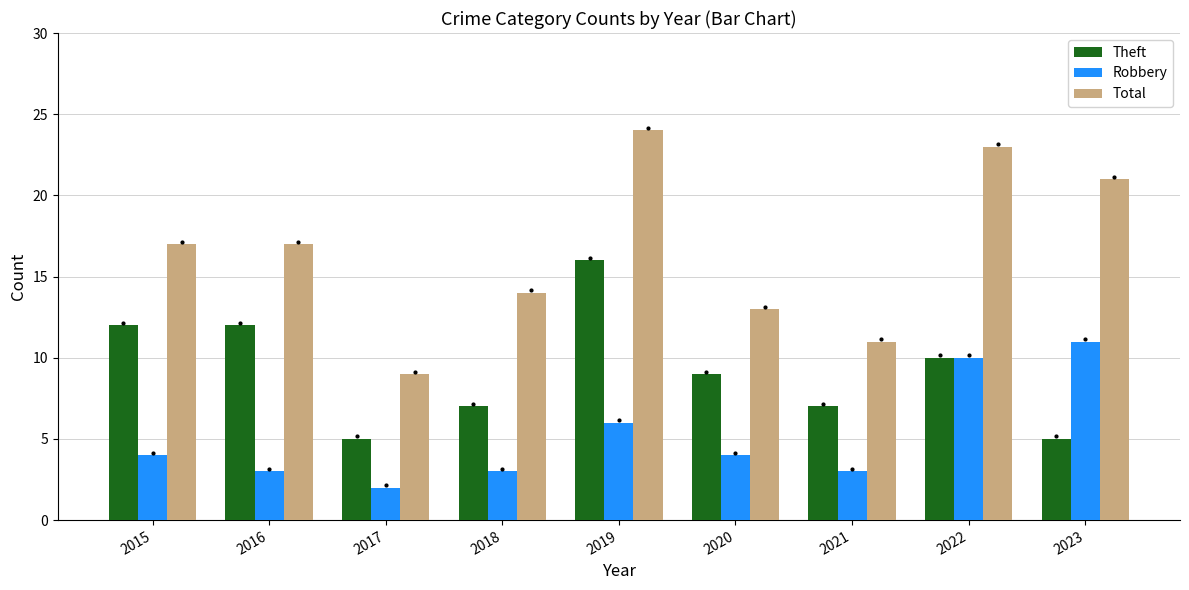

At which category is the sum across all series the highest?

2019